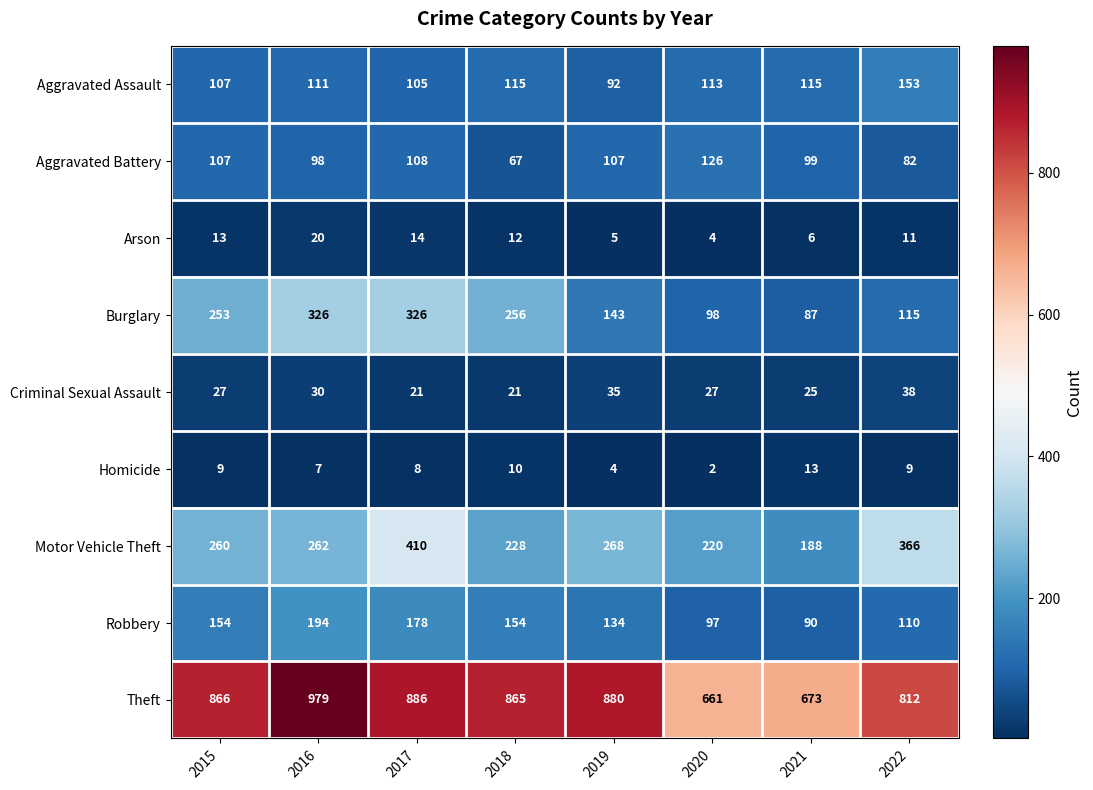

Rank the series by their maximum value, from lowest to highest.

Homicide, Arson, Criminal Sexual Assault, Aggravated Battery, Aggravated Assault, Robbery, Burglary, Motor Vehicle Theft, Theft